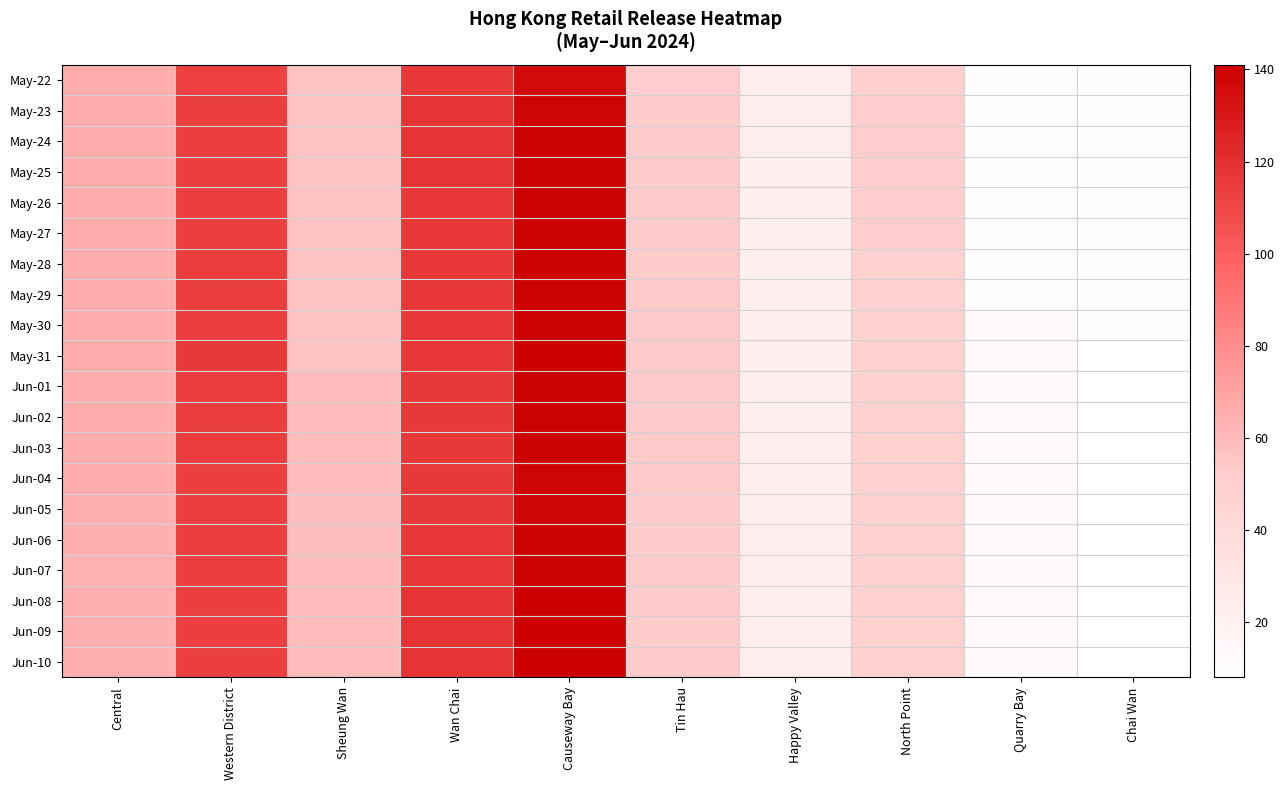

What is the spread (max minus min) of values at Wan Chai?

2